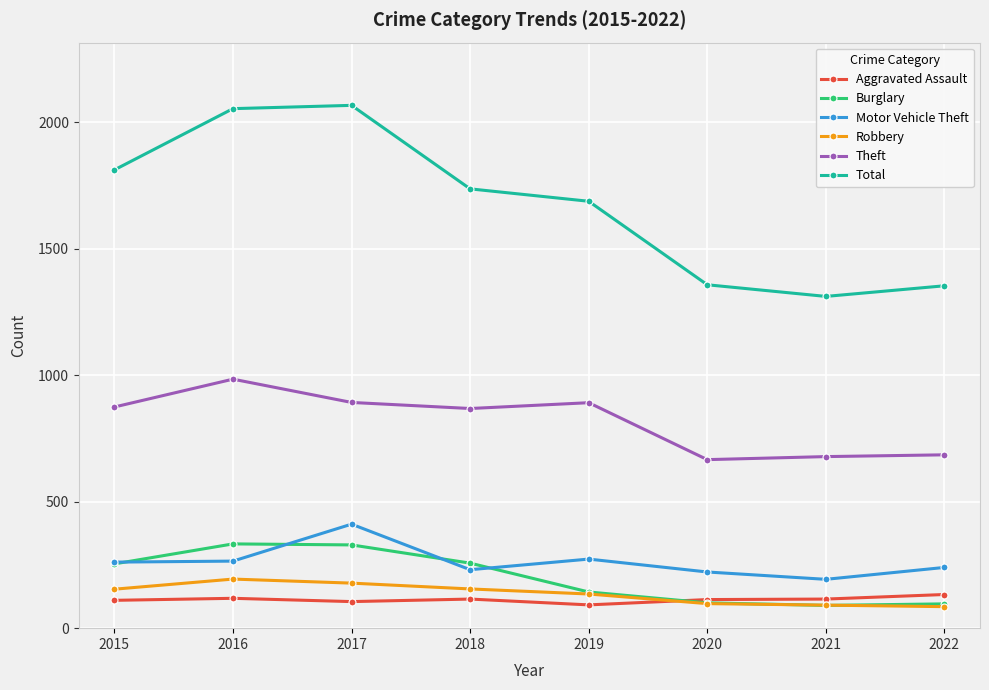

True or false: Total and Burglary intersect in this chart.

False